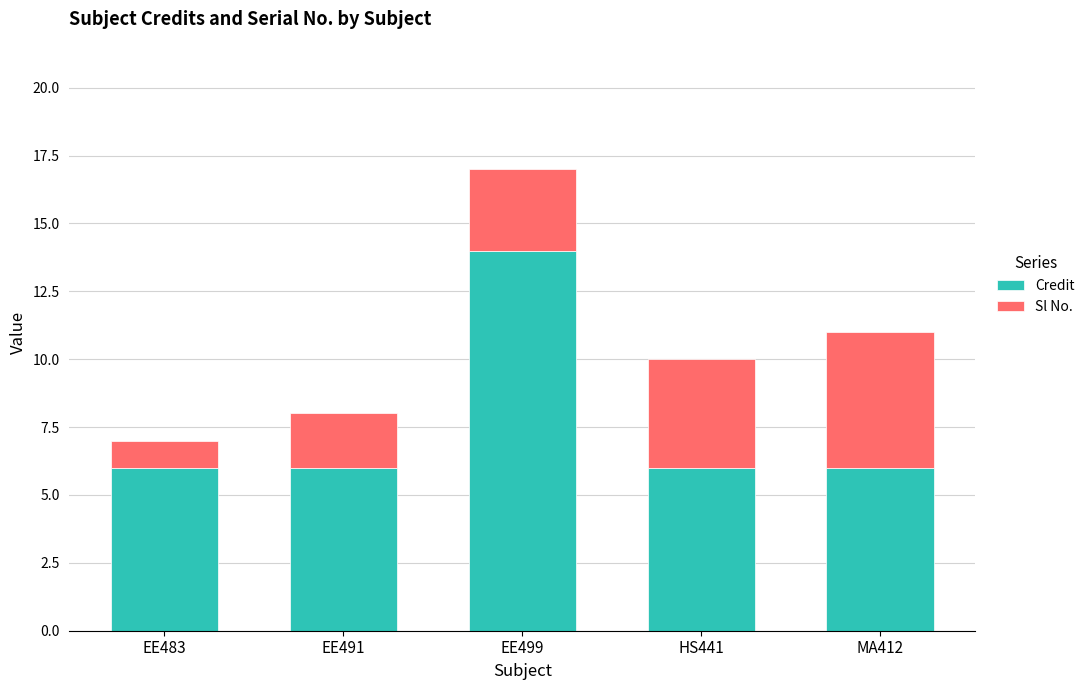

The value of Credit at EE483 is 4. True or false?

False